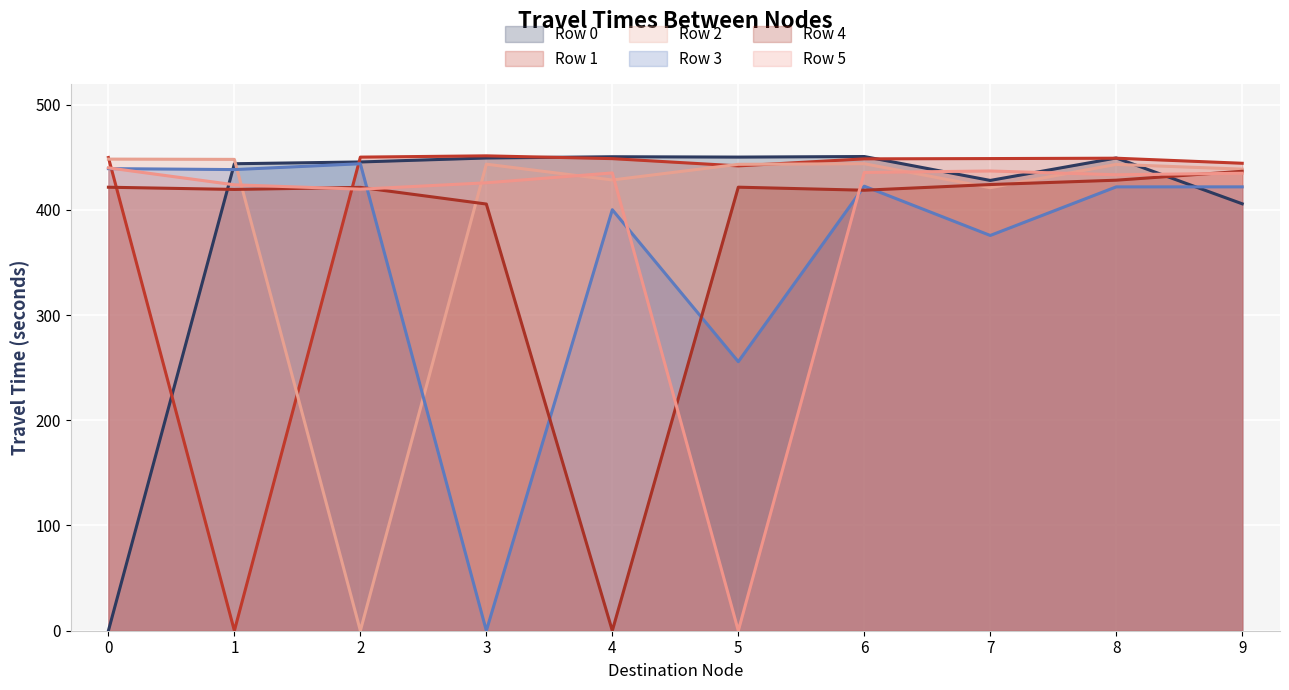

At how many categories does at least one series exceed 385?

10